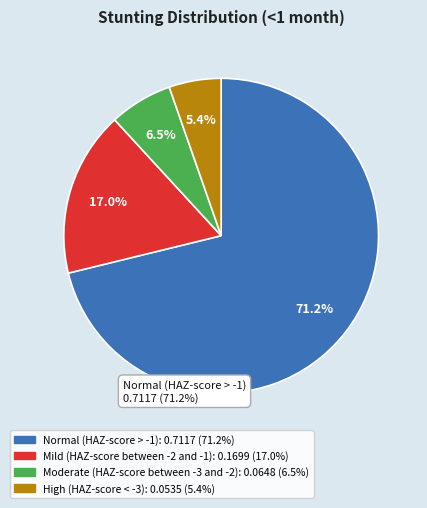

Count the number of slices in the pie.

4